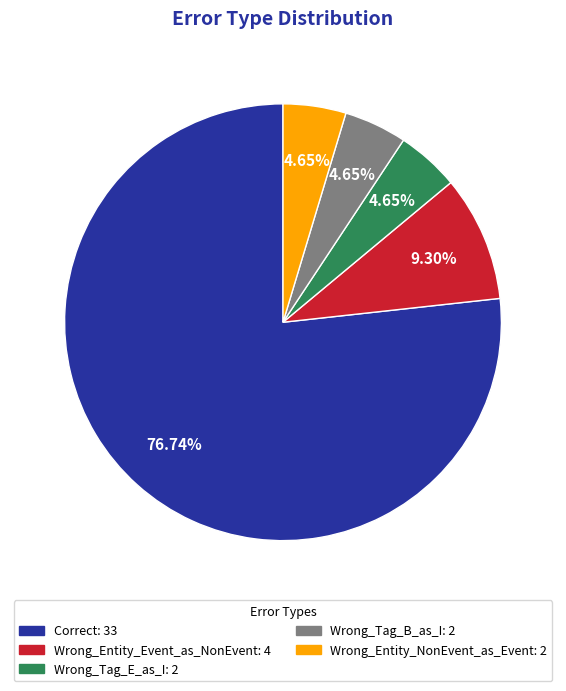

What percentage is NOT represented by Wrong_Entity_Event_as_NonEvent?

90.7%